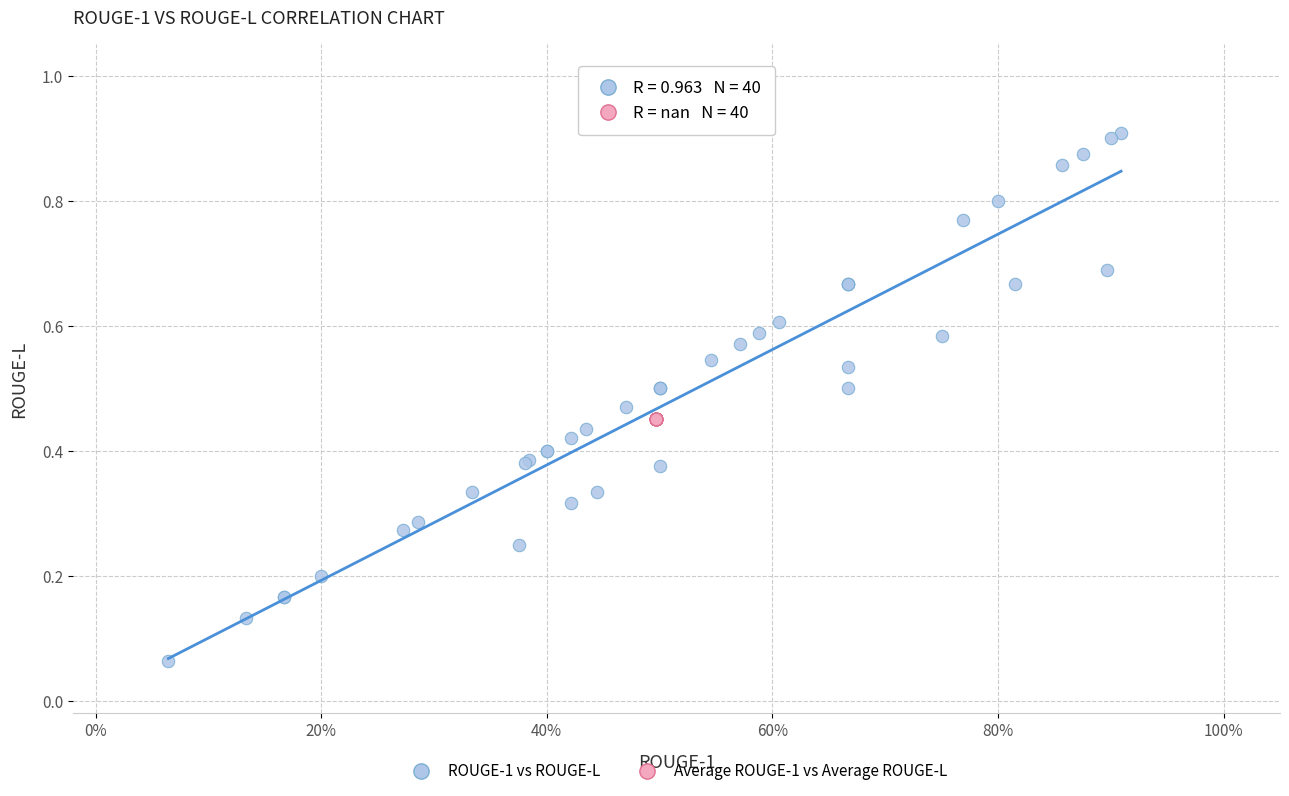

Which series contains the lowest Y value?

ROUGE-1 vs ROUGE-L